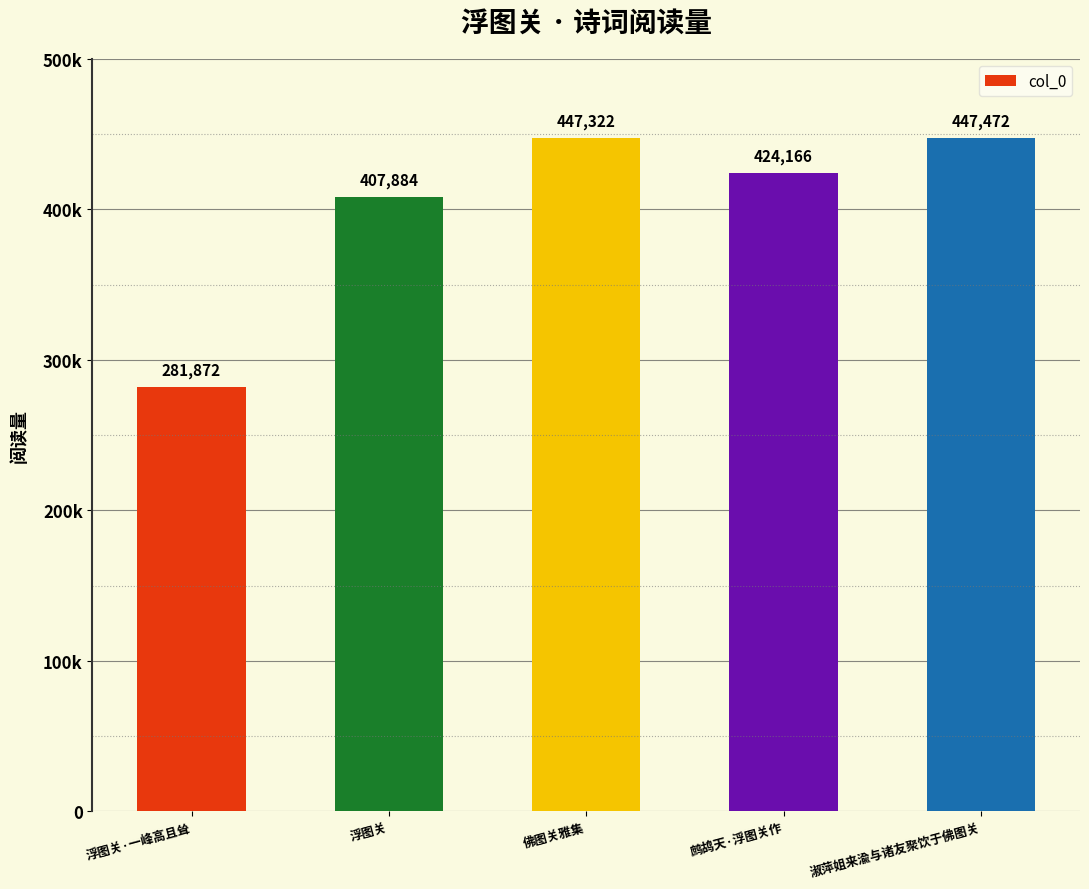

Reading right to left, what are all the values shown in this chart?

淑萍姐来渝与诸友聚饮于佛图关=447472	鹧鸪天·浮图关作=424166	佛图关雅集=447322	浮图关=407884	浮图关·一峰高且耸=281872